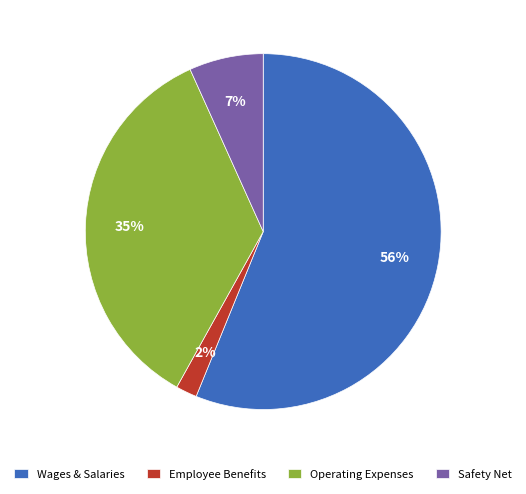

How many slices are in this pie chart?

4